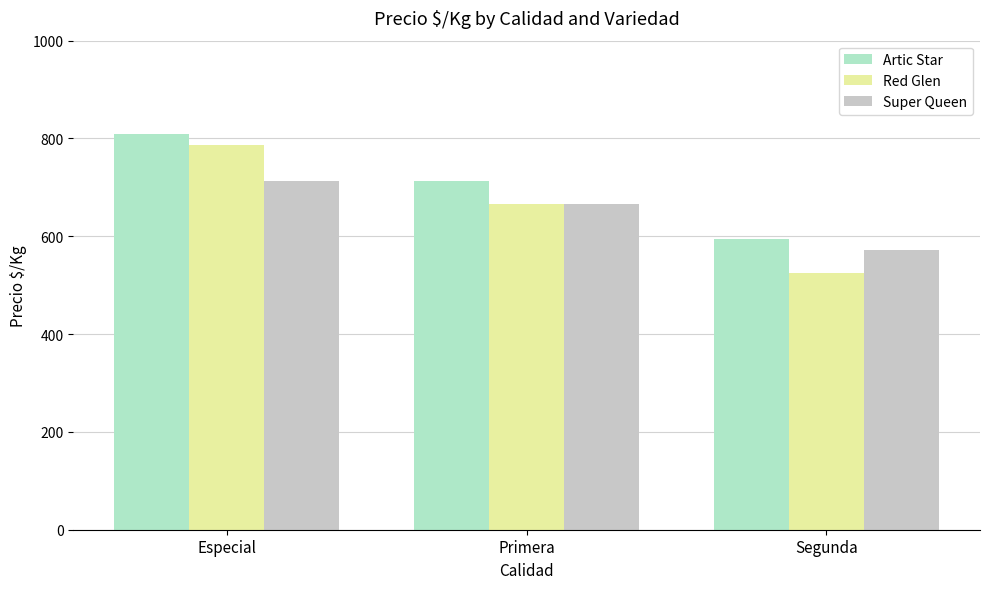

At which category is the sum across all series the highest?

Especial